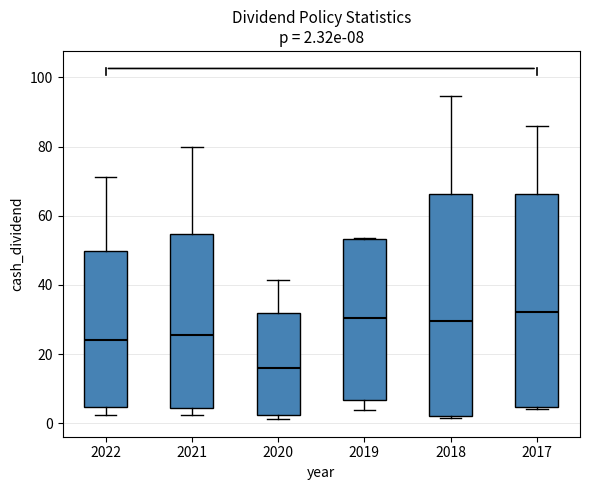

Which box's median line is the lowest?

2020